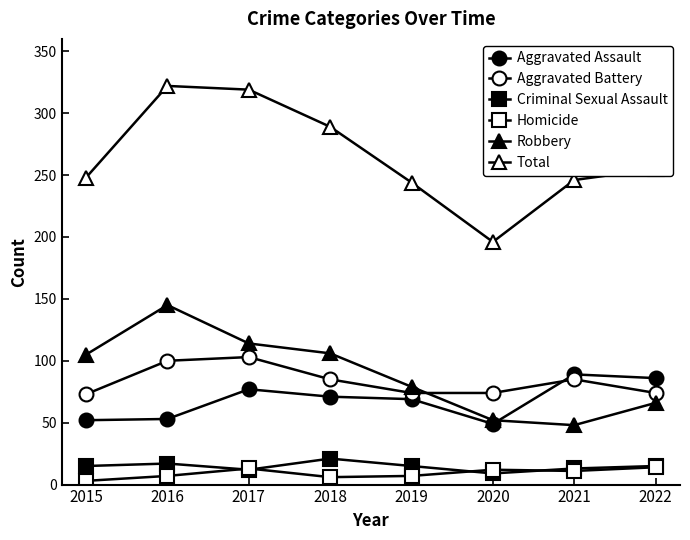

What is the maximum value shown in the chart?

322